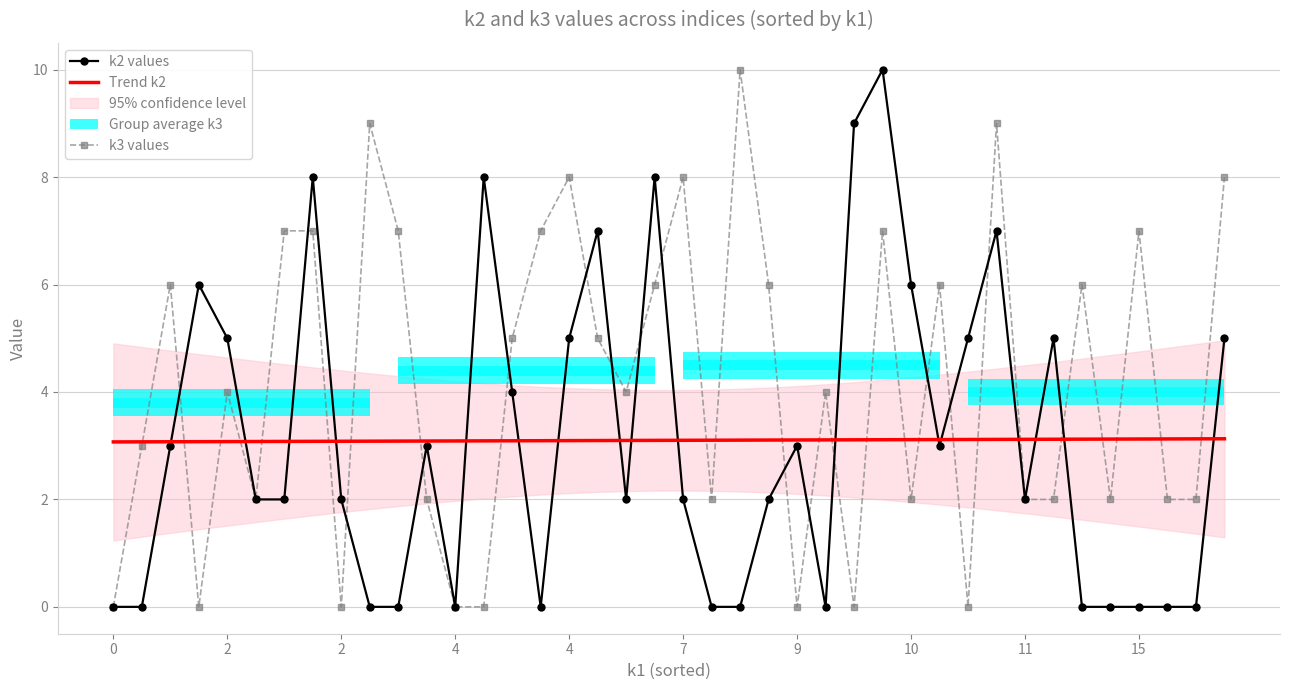

Which series has the largest total across all categories?

k3 values